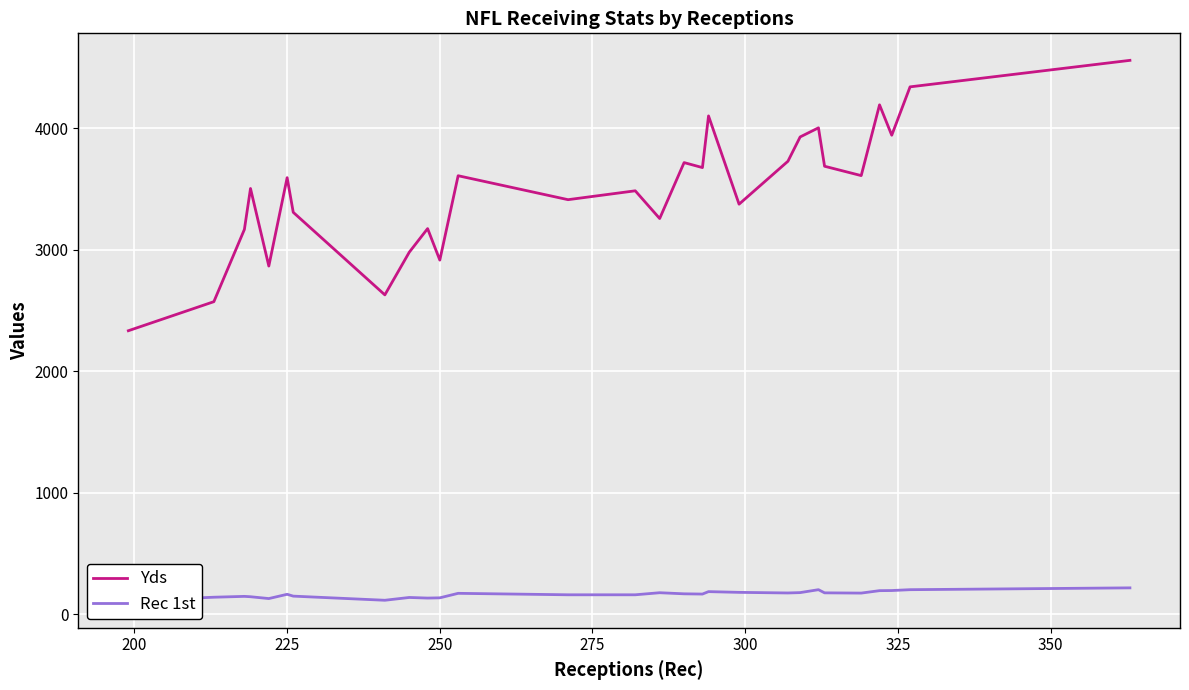

Between 200 and 225, which series saw the biggest shift?

Yds